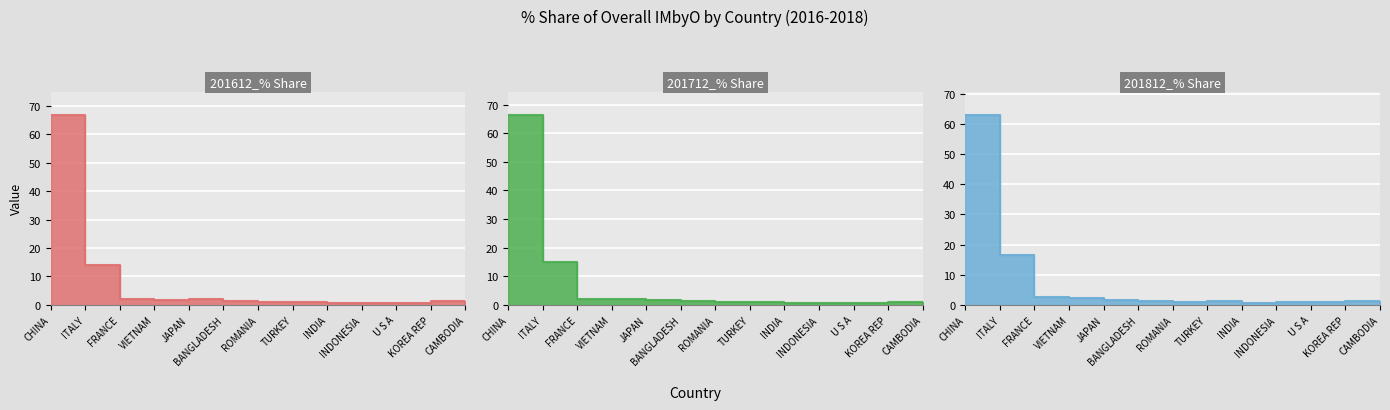

The value of 201812_% Share at KOREA REP is 0.4. True or false?

False